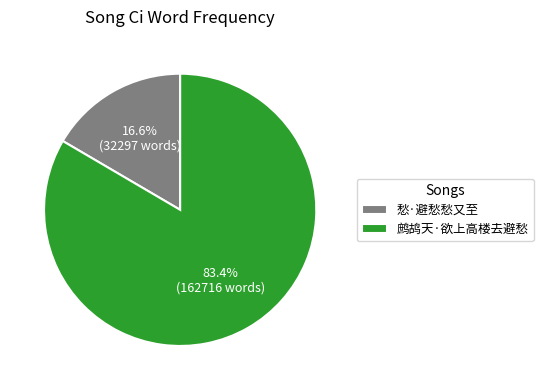

What is the total percentage of 愁·避愁愁又至 and 鹧鸪天·欲上高楼去避愁?

100.0%